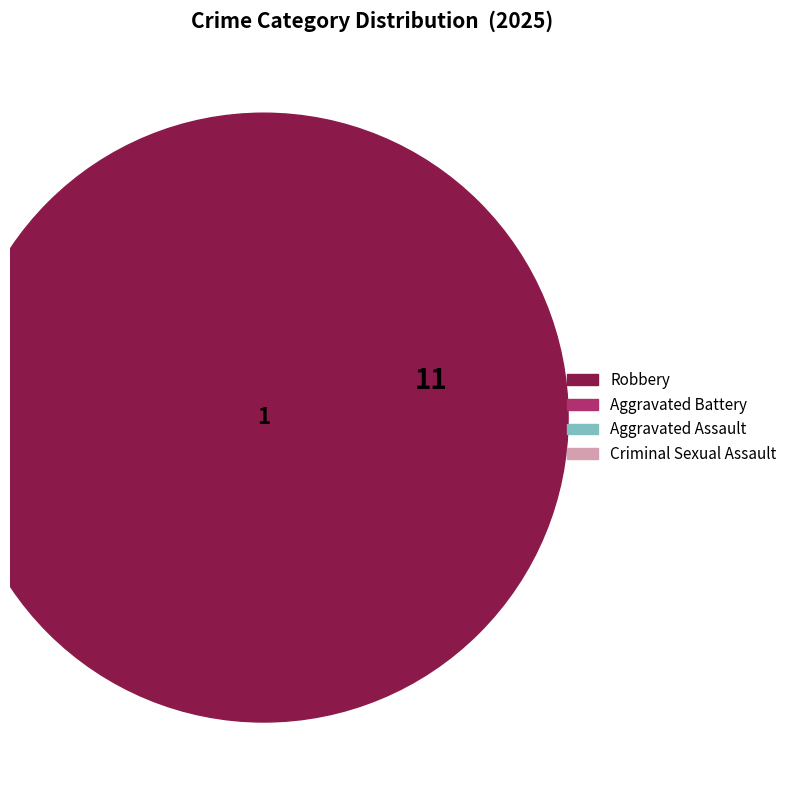

Combined, what portion of the pie is Criminal Sexual Assault and Aggravated Battery?

35.0%